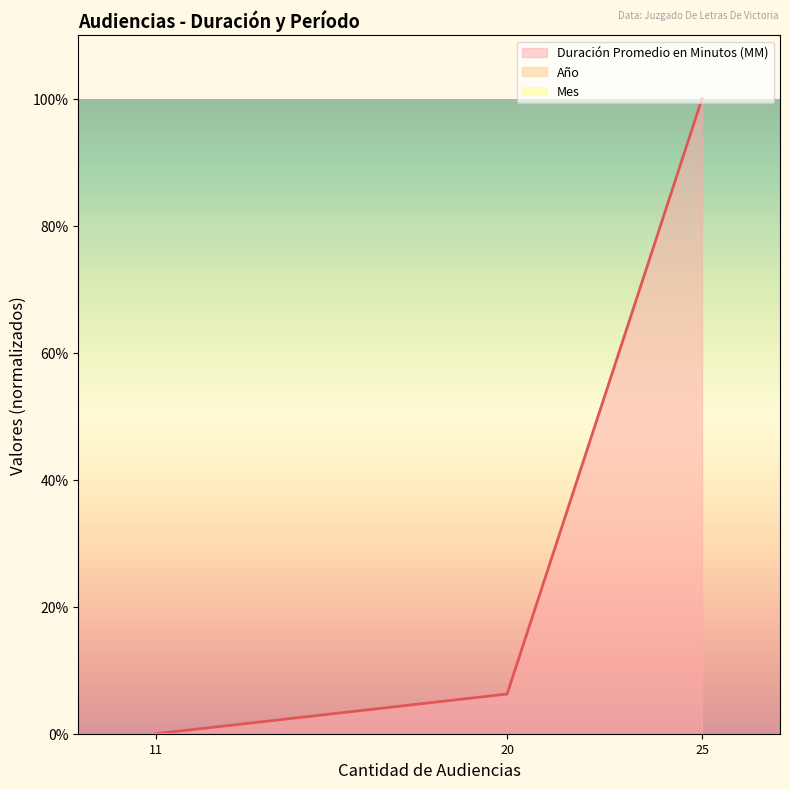

Which series has the largest range (max minus min)?

Duración Promedio en Minutos (MM) (line)